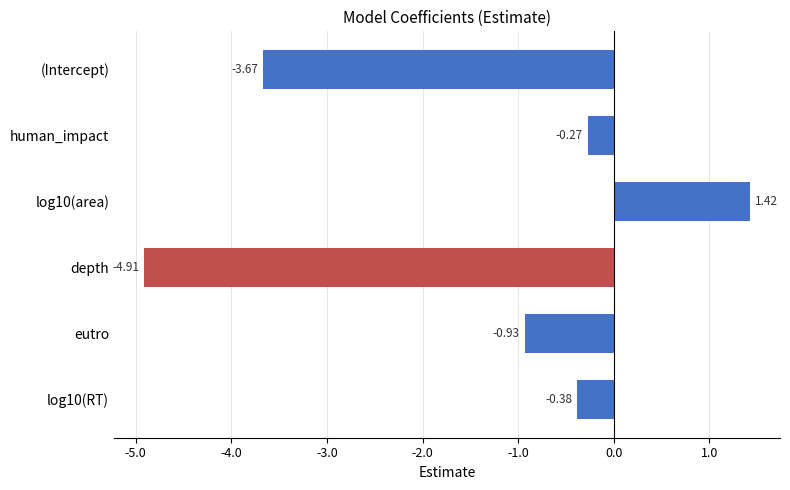

Rank the categories by value from lowest to highest.

depth, (Intercept), eutro, log10(RT), human_impact, log10(area)